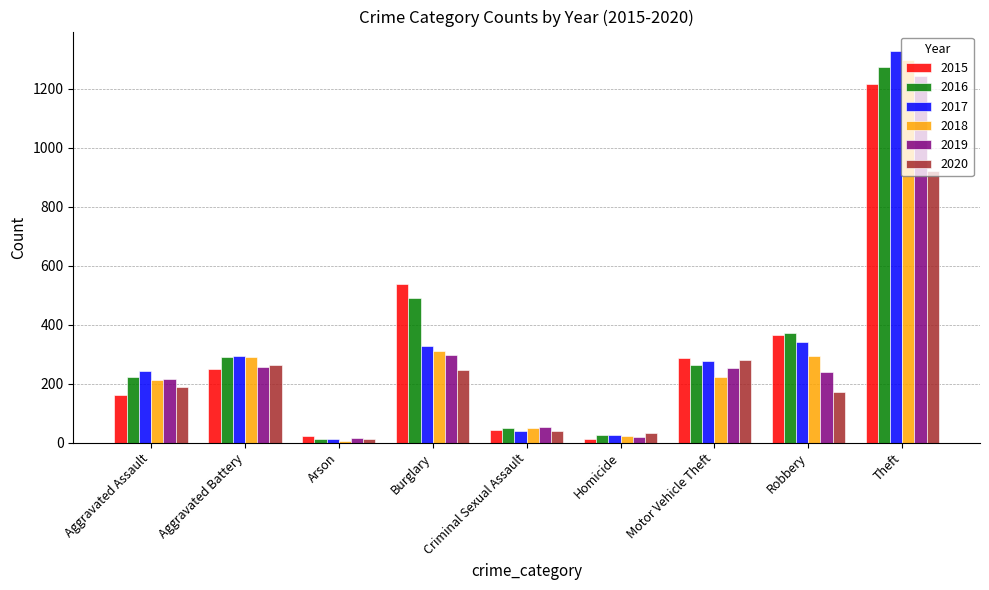

How many groups of bars are there?

9